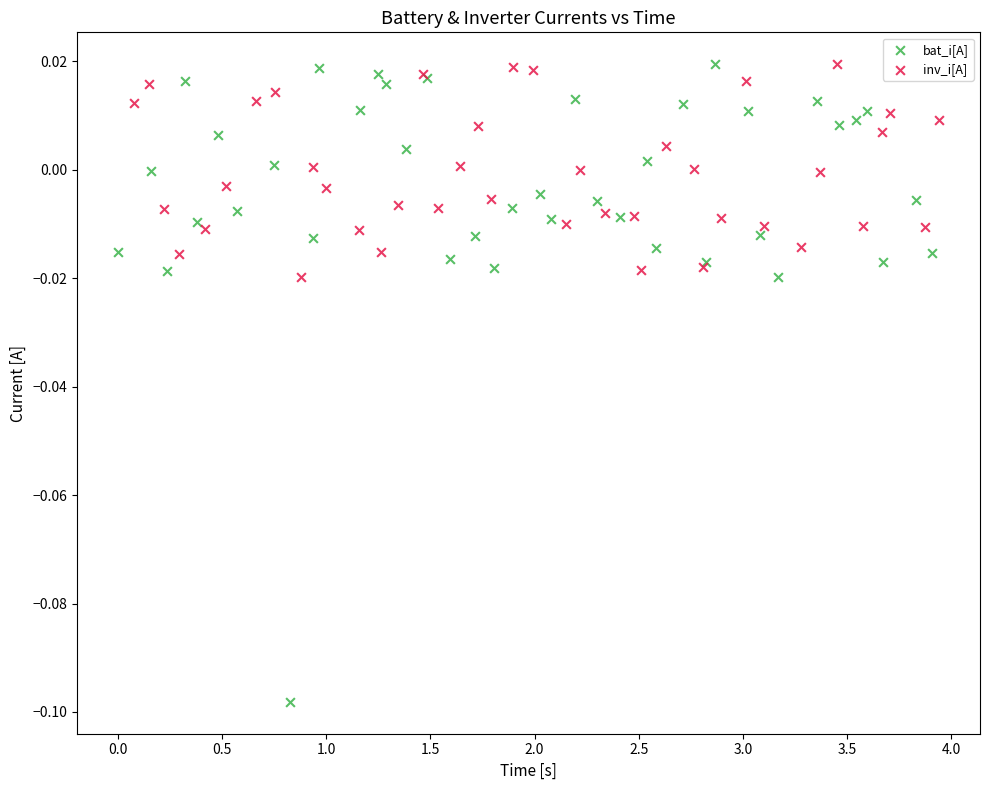

What are all the series names shown in the legend?

bat_i[A], inv_i[A]